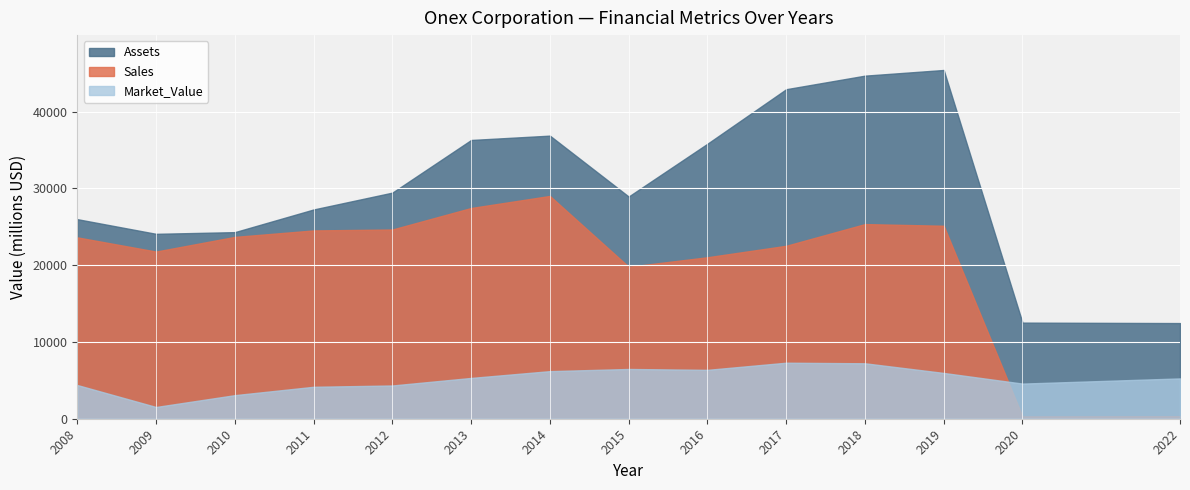

Between 2008 and 2022, which series saw the biggest shift?

Sales